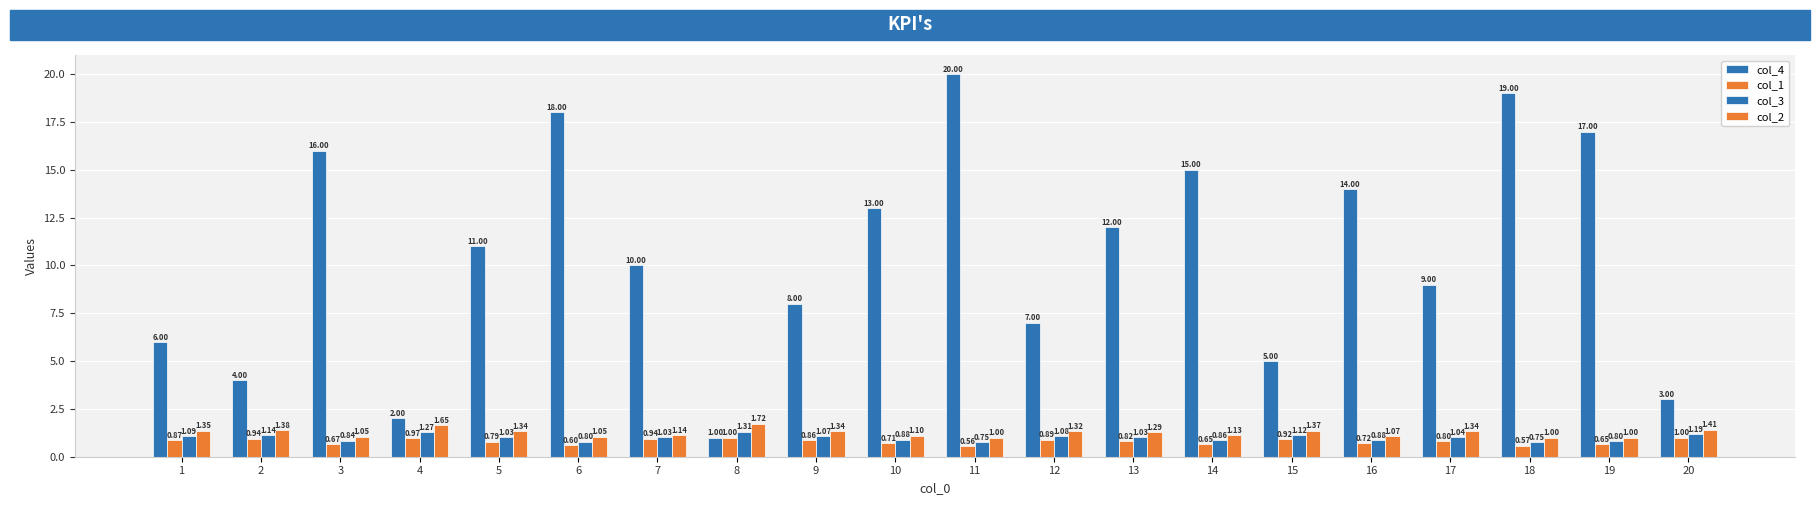

The value of col_2 at 12 is 2.3. True or false?

False